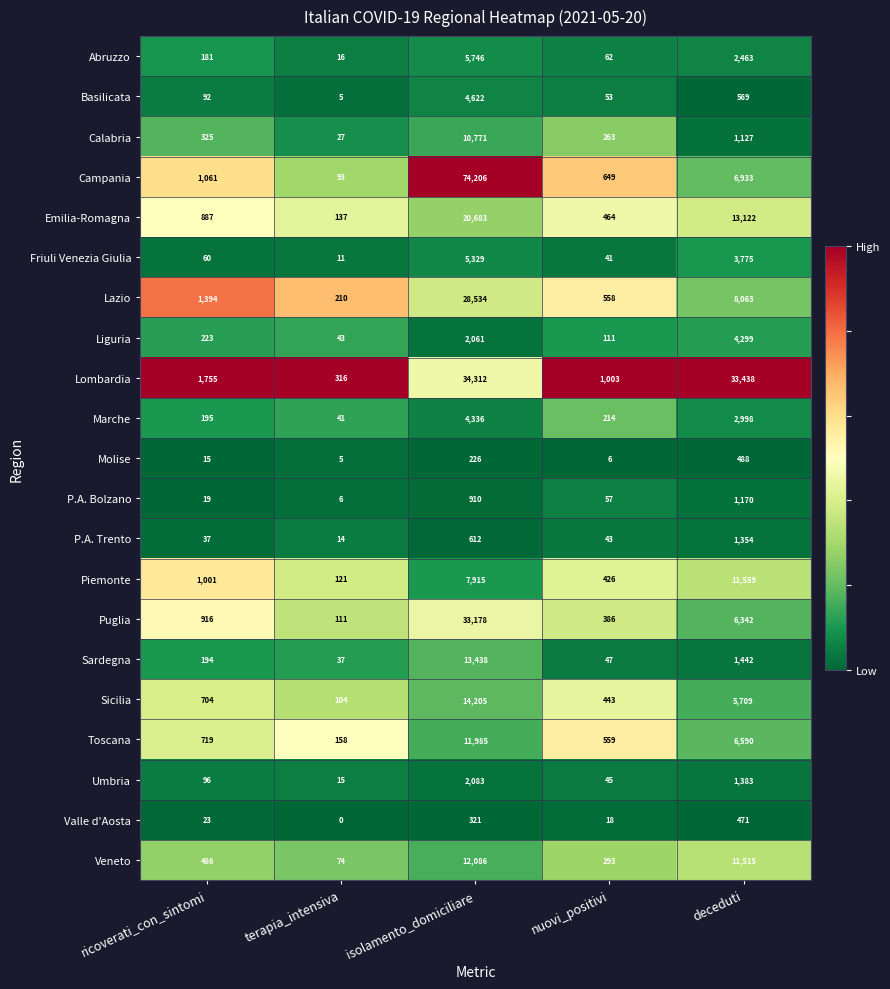

What is the total value across all series at isolamento_domiciliare?

287559